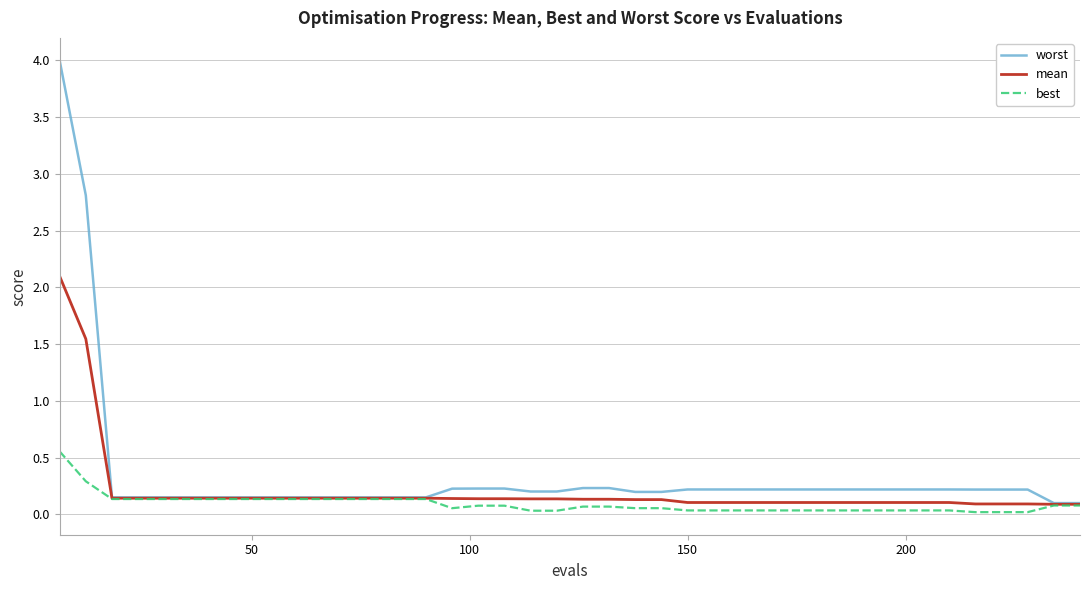

What is the highest value of the worst series?

4.0